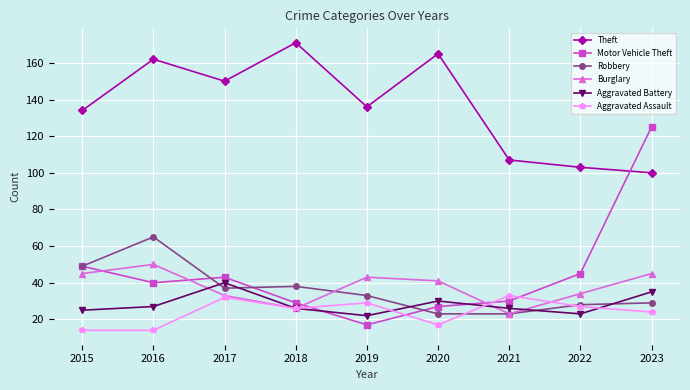

Reading left to right, transcribe all the data shown in this chart.

Theft: 134	162	150	171	136	165	107	103	100
Motor Vehicle Theft: 49	40	43	29	17	27	30	45	125
Robbery: 49	65	37	38	33	23	23	28	29
Burglary: 45	50	33	26	43	41	23	34	45
Aggravated Battery: 25	27	40	26	22	30	26	23	35
Aggravated Assault: 14	14	32	26	29	17	33	27	24